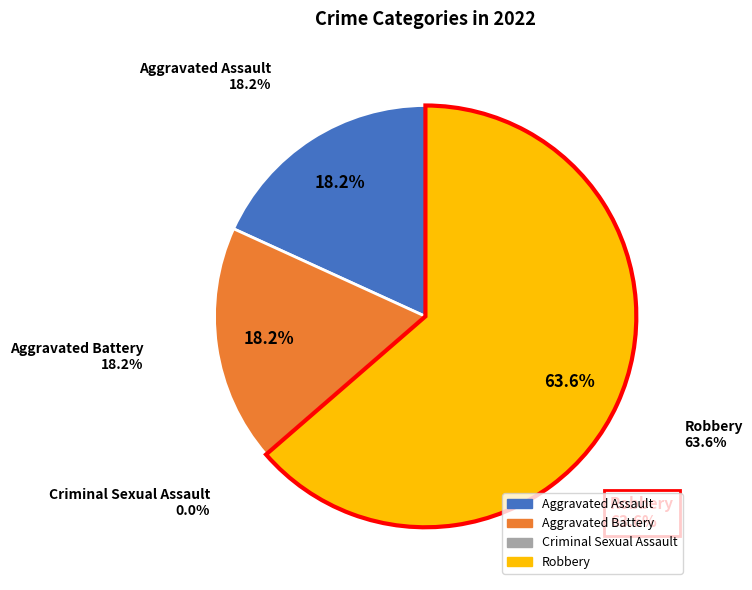

Do Aggravated Battery and Aggravated Assault together represent more than half of the pie?

No